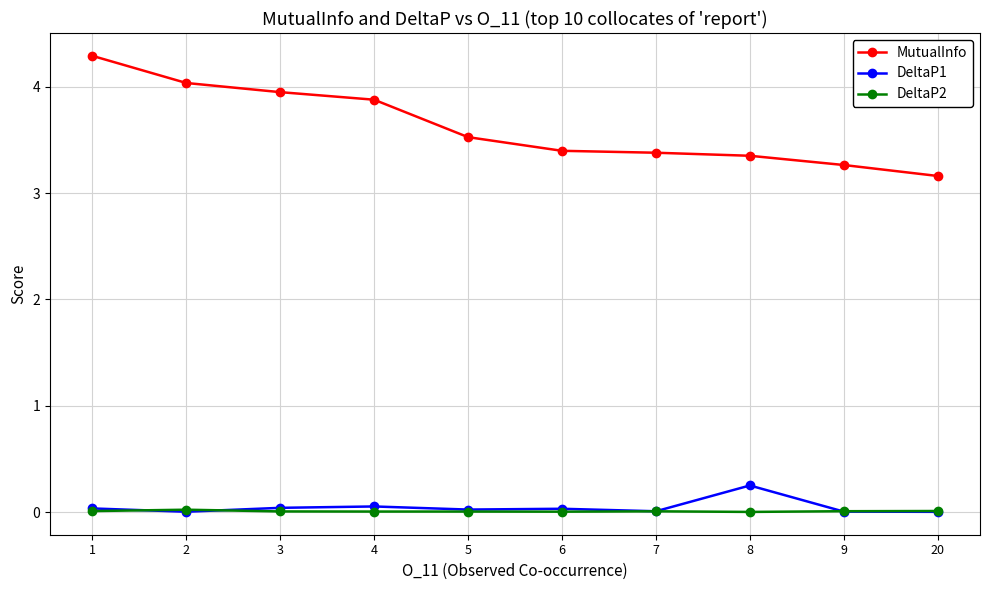

At how many categories does at least one series exceed 0?

10